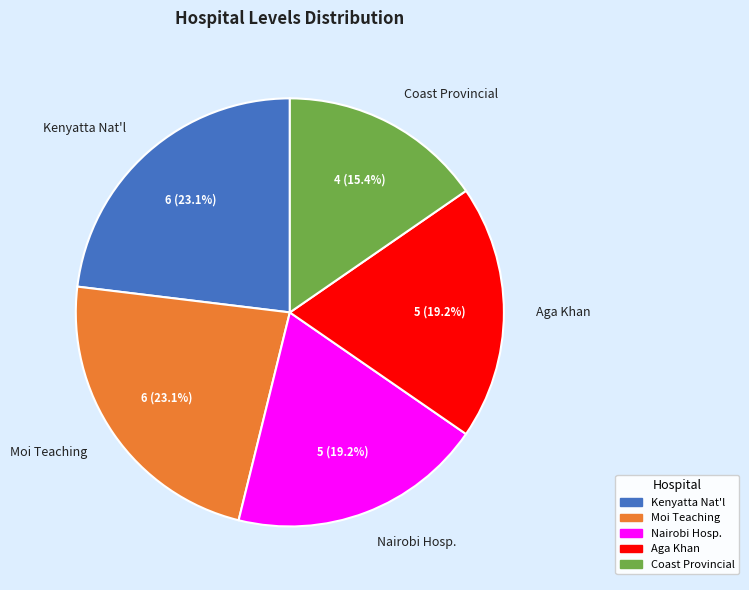

What is the ratio of the value at Aga Khan to the value at Nairobi Hosp.?

1.0